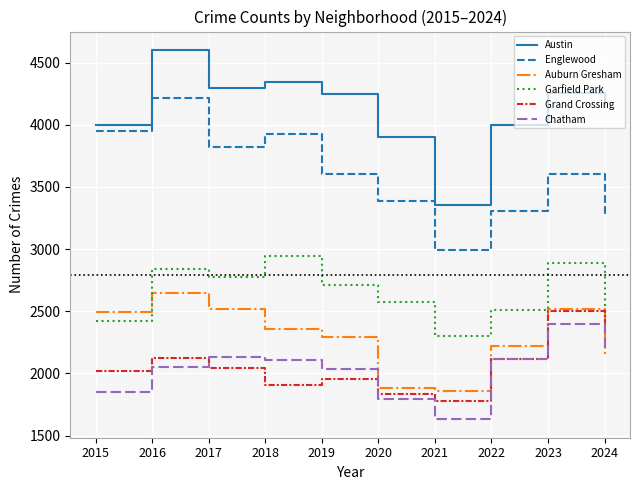

What are all the series names shown in the legend?

Austin, Englewood, Auburn Gresham, Garfield Park, Grand Crossing, Chatham